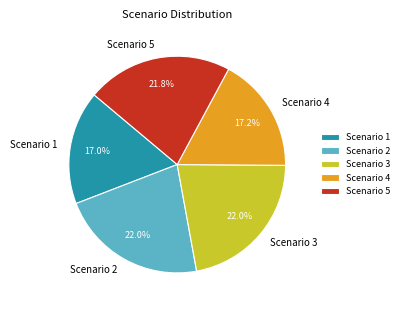

To the nearest percent, what percentage of the pie is Scenario 2?

22%